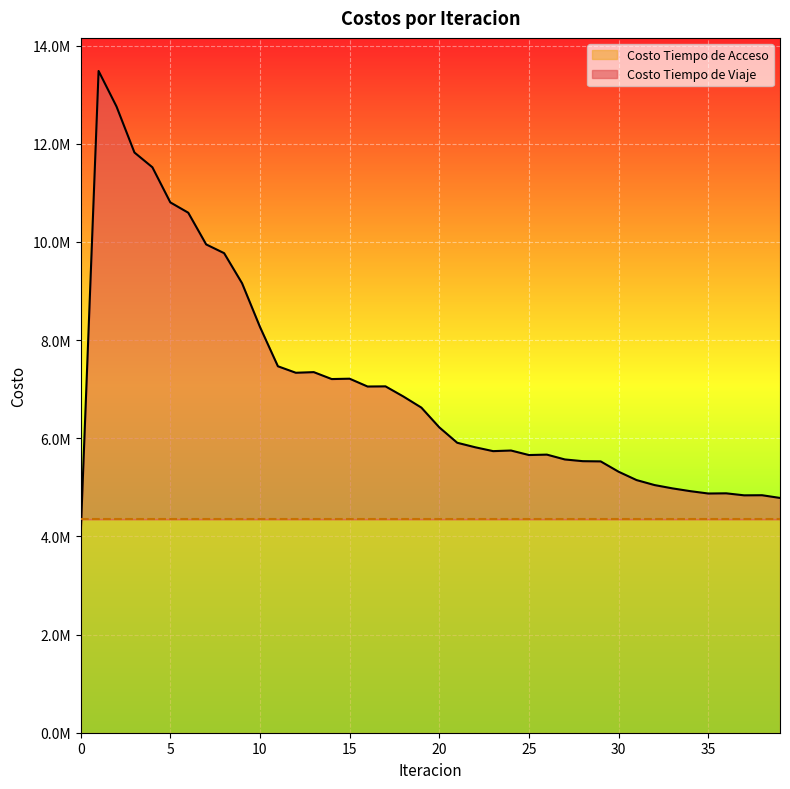

Reading right to left, transcribe all the data shown in this chart.

4783752.4	4839233.0	4837075.3	4877920.1	4874080.8	4921852.8	4978861.5	5046511.0	5148090.5	5317743.7	5528577.7	5533055.1	5568201.0	5666620.1	5657995.6	5750054.5	5737484.6	5816575.5	5908104.9	6221978.1	6624632.4	6850049.5	7057532.0	7054103.1	7213470.2	7206177.5	7347383.7	7334485.5	7466676.5	8267906.2	9158943.3	9771447.7	9949279.9	10595552.5	10805981.4	11521449.8	11822042.4	12758955.4	13483454.1	4025935.6